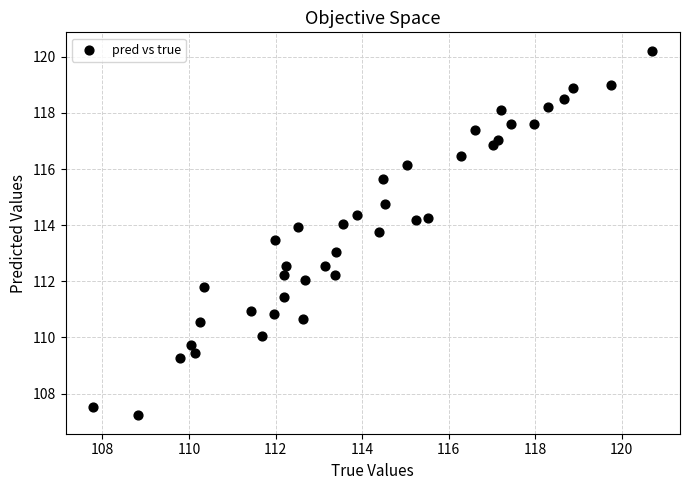

What is the range of Y values (max minus min)?

13.0